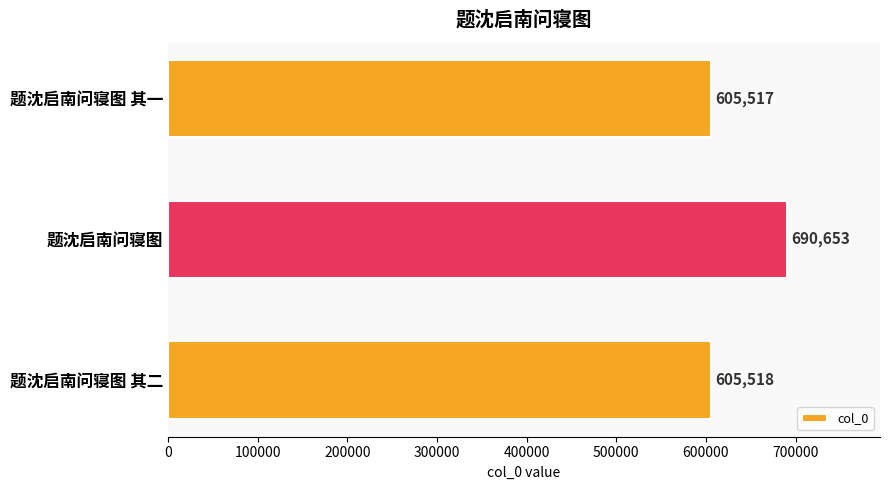

List the labels in order of value, largest first.

题沈启南问寝图, 题沈启南问寝图 其二, 题沈启南问寝图 其一